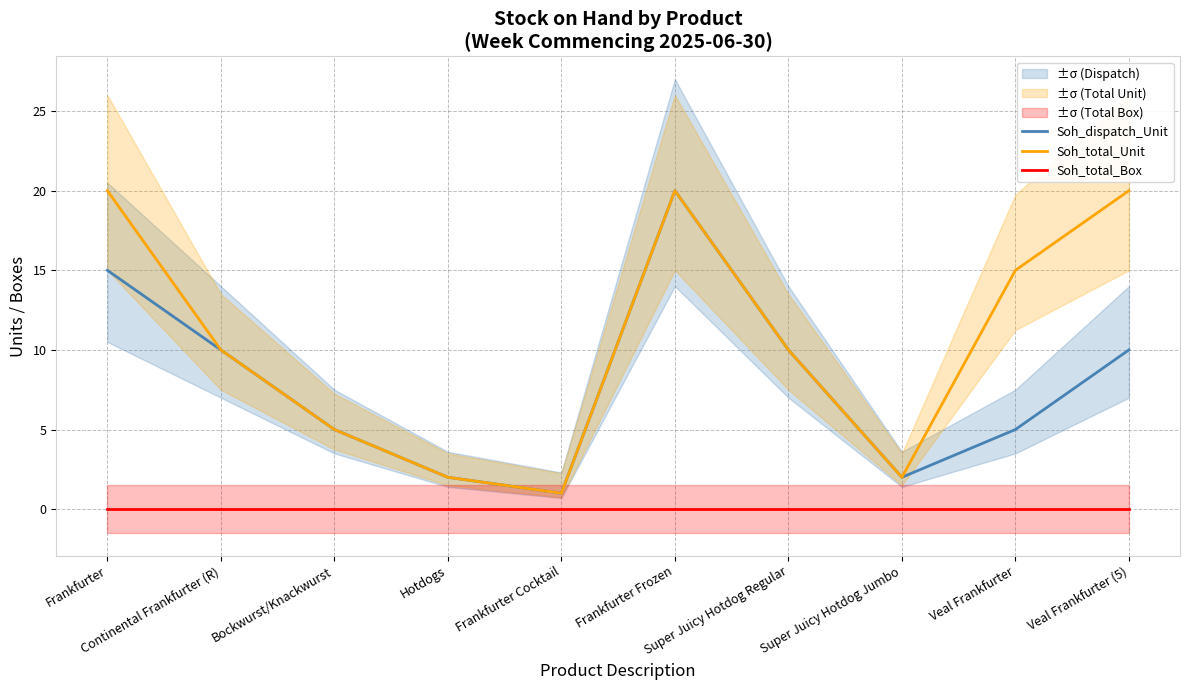

Rank the categories by Soh_total_Unit value from lowest to highest.

Frankfurter Cocktail, Hotdogs, Super Juicy Hotdog Jumbo, Bockwurst/Knackwurst, Continental Frankfurter (R), Super Juicy Hotdog Regular, Veal Frankfurter, Frankfurter, Frankfurter Frozen, Veal Frankfurter (5)